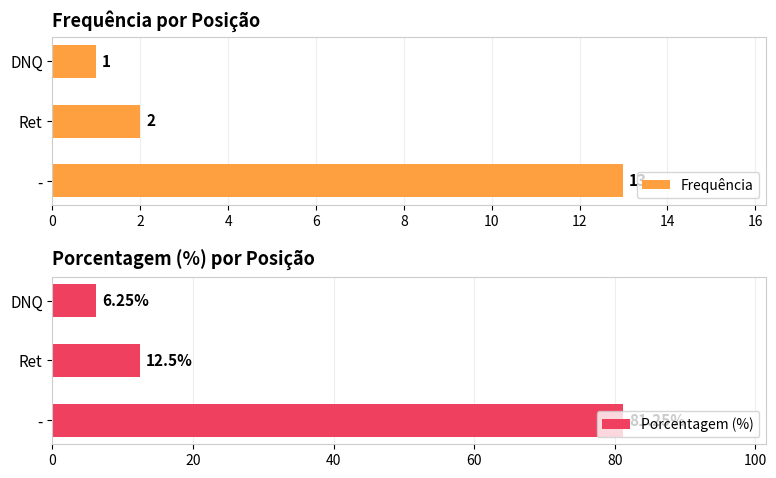

What is the highest value of the Frequência series?

13